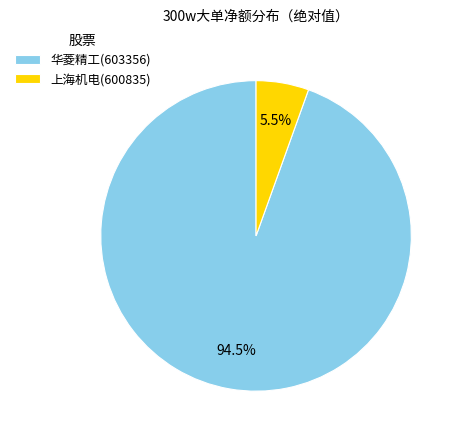

Approximately how many times larger is the value at 华菱精工(603356) compared to 上海机电(600835)?

17.2